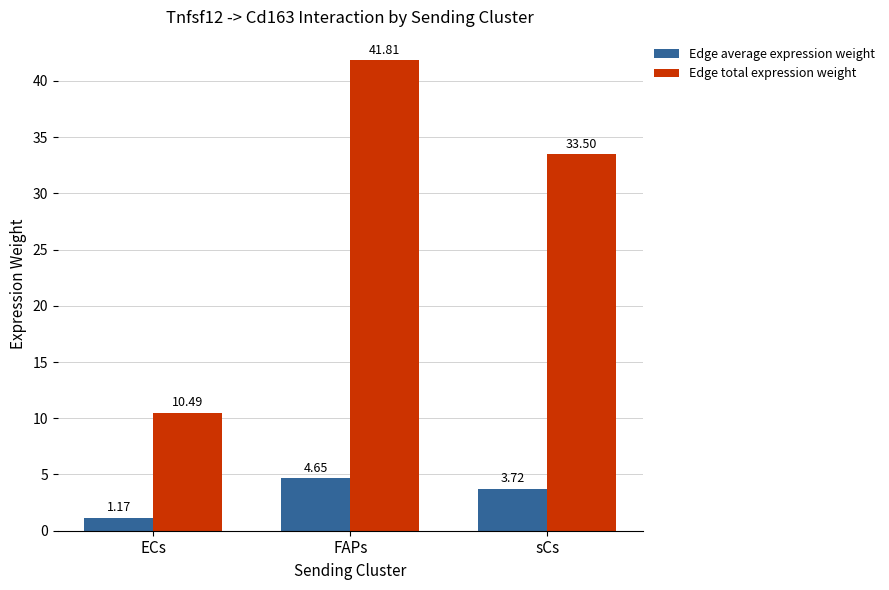

Is the value of Edge total expression weight at ECs greater than the value of Edge average expression weight at FAPs?

Yes